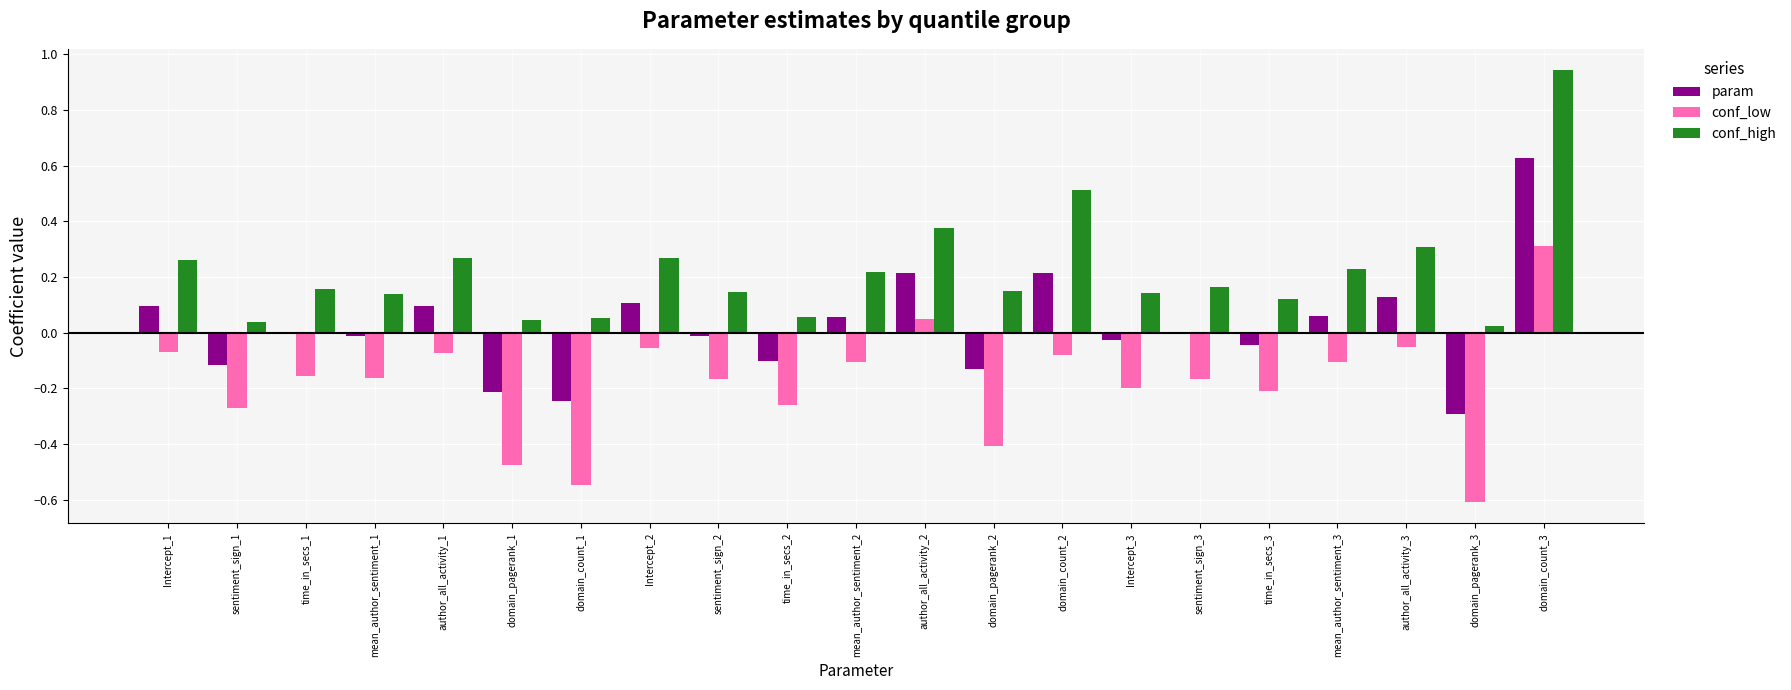

How many data points does each series have?

21